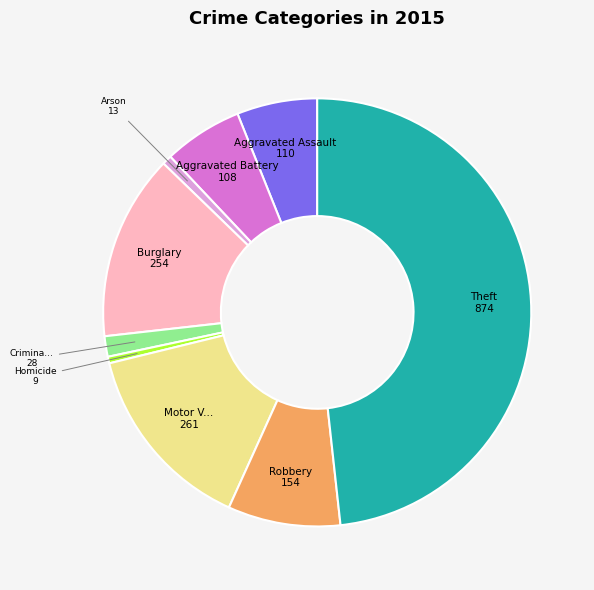

Is there any slice that represents more than half of the pie?

No